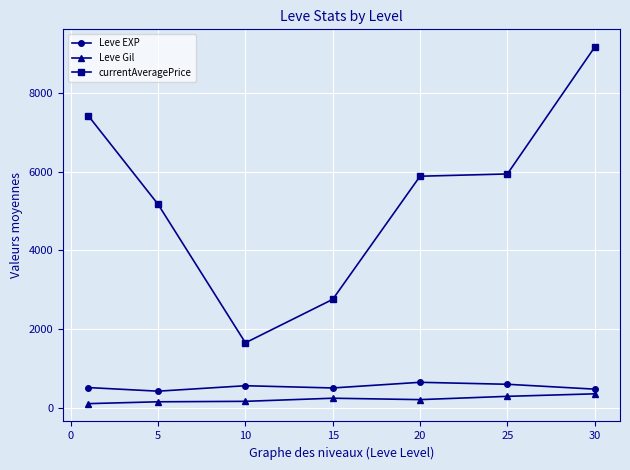

What is the maximum value for currentAveragePrice?

9155.8